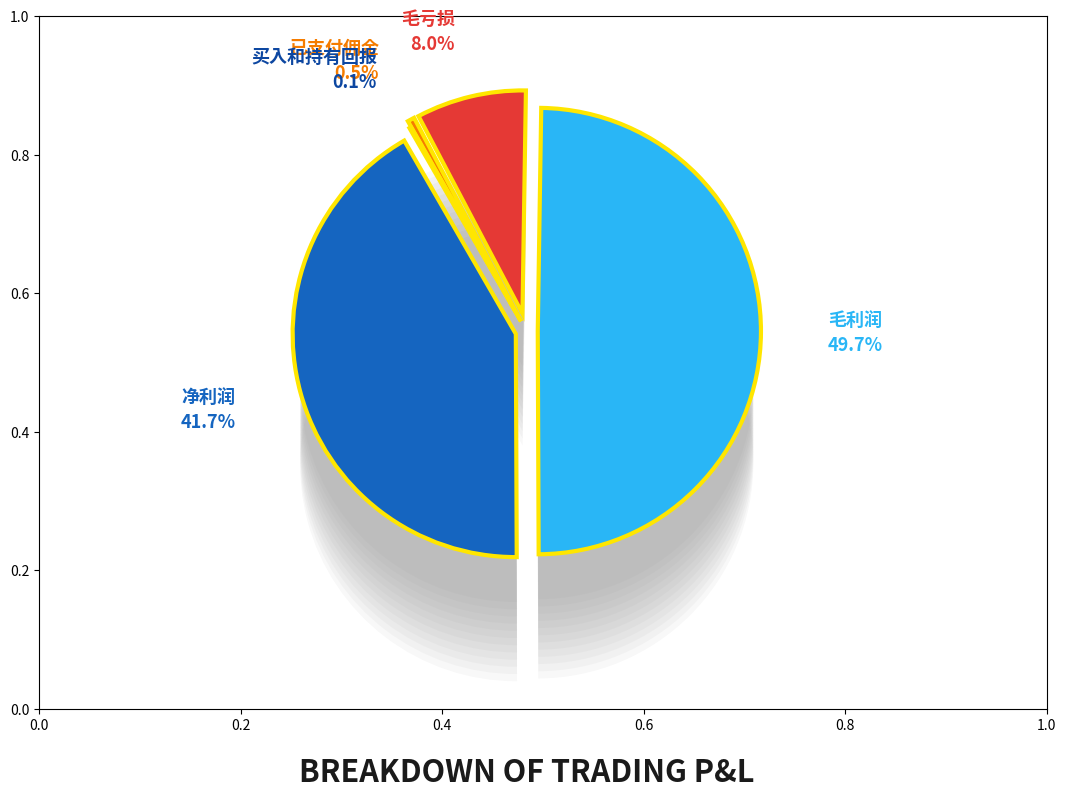

Is it true that 买入和持有回报 is 12% of the pie?

False